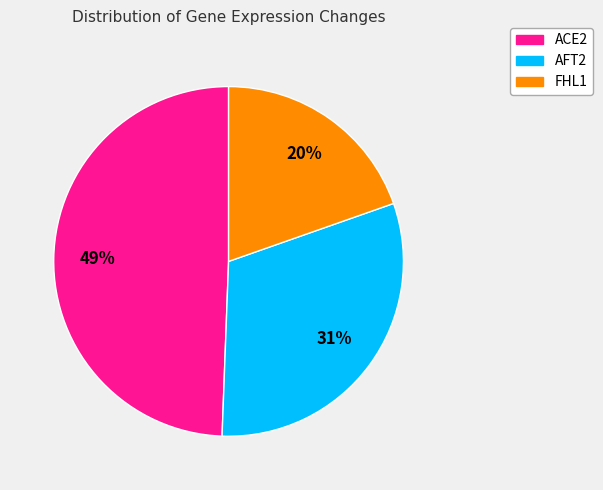

Is there a majority slice in this chart?

No